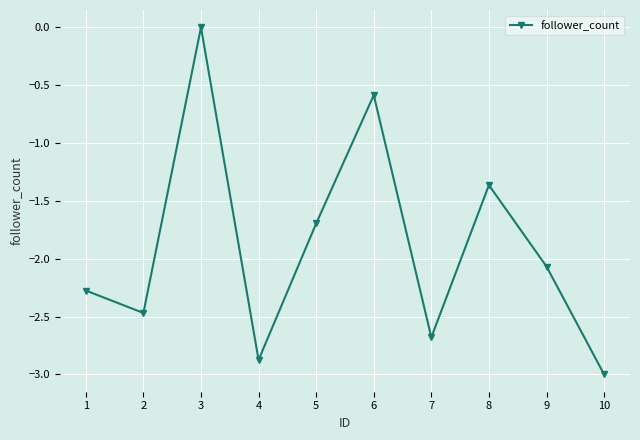

How many interior local valleys (lower than both neighbors) does the data have?

3